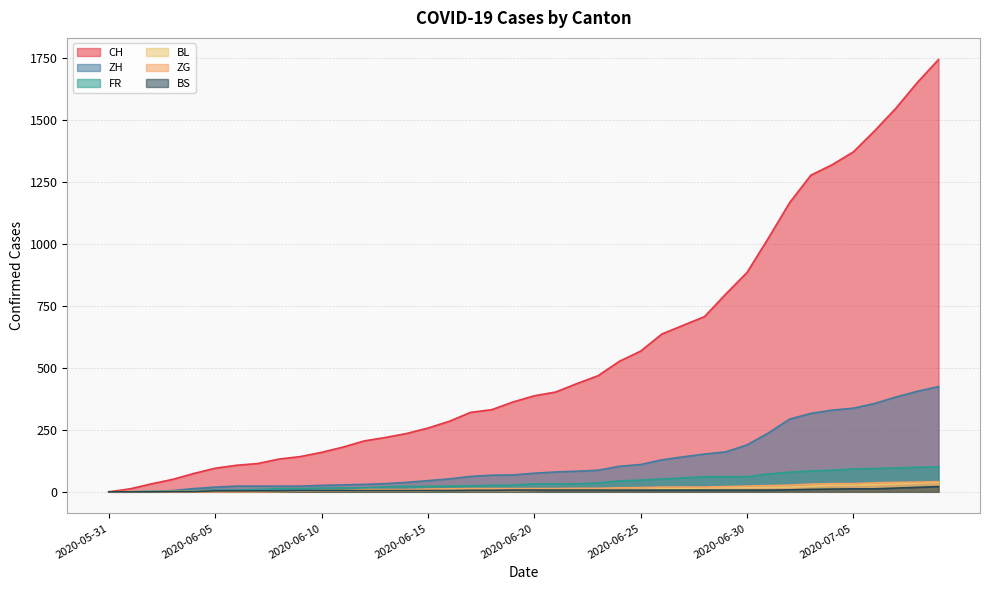

What is the difference between the highest and lowest values at 2020-06-18?

326